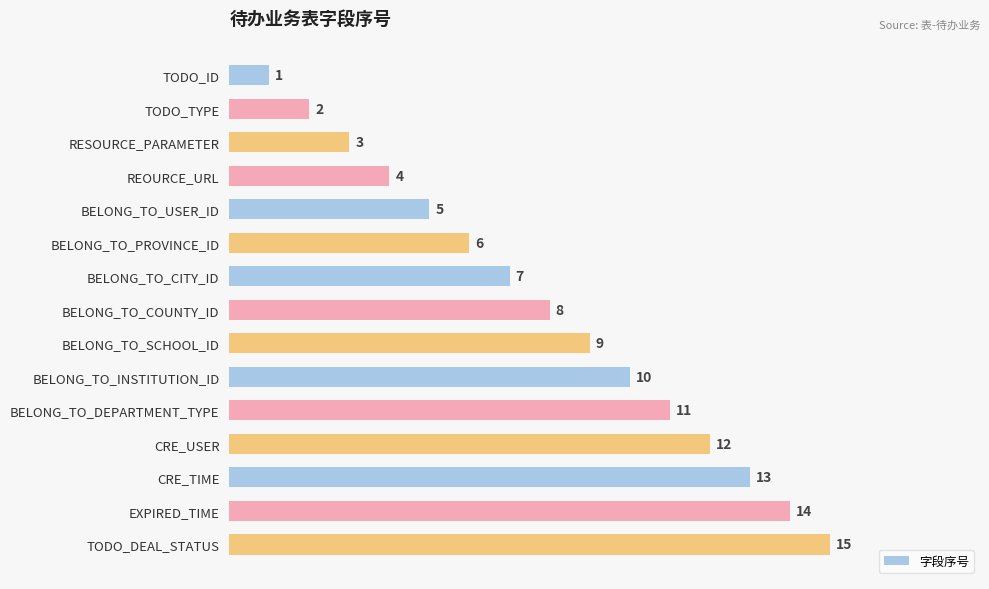

Where is the data nearest to the value 8?

BELONG_TO_COUNTY_ID